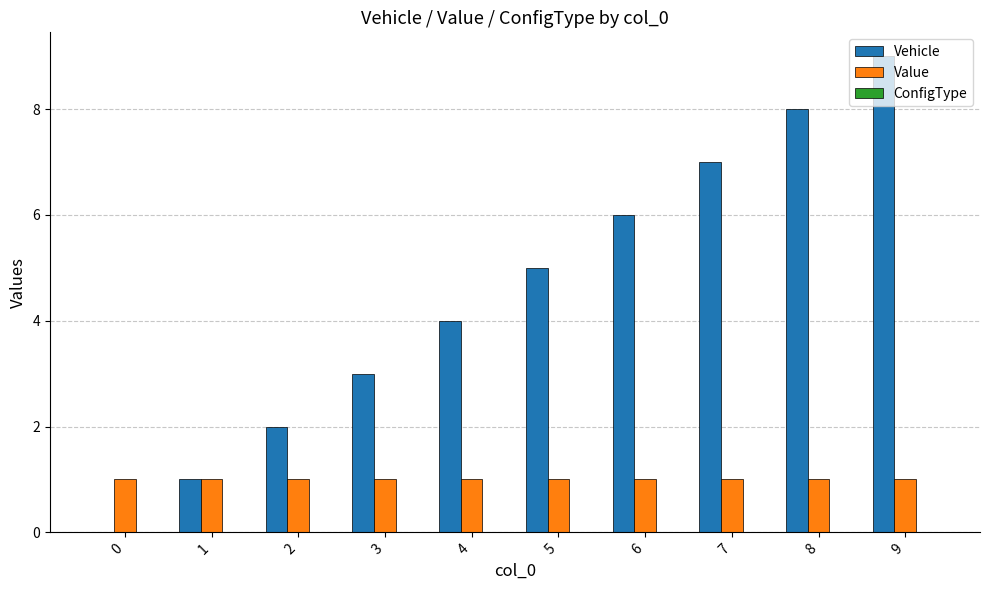

True or false: Vehicle has a value of 3 at 3.

True